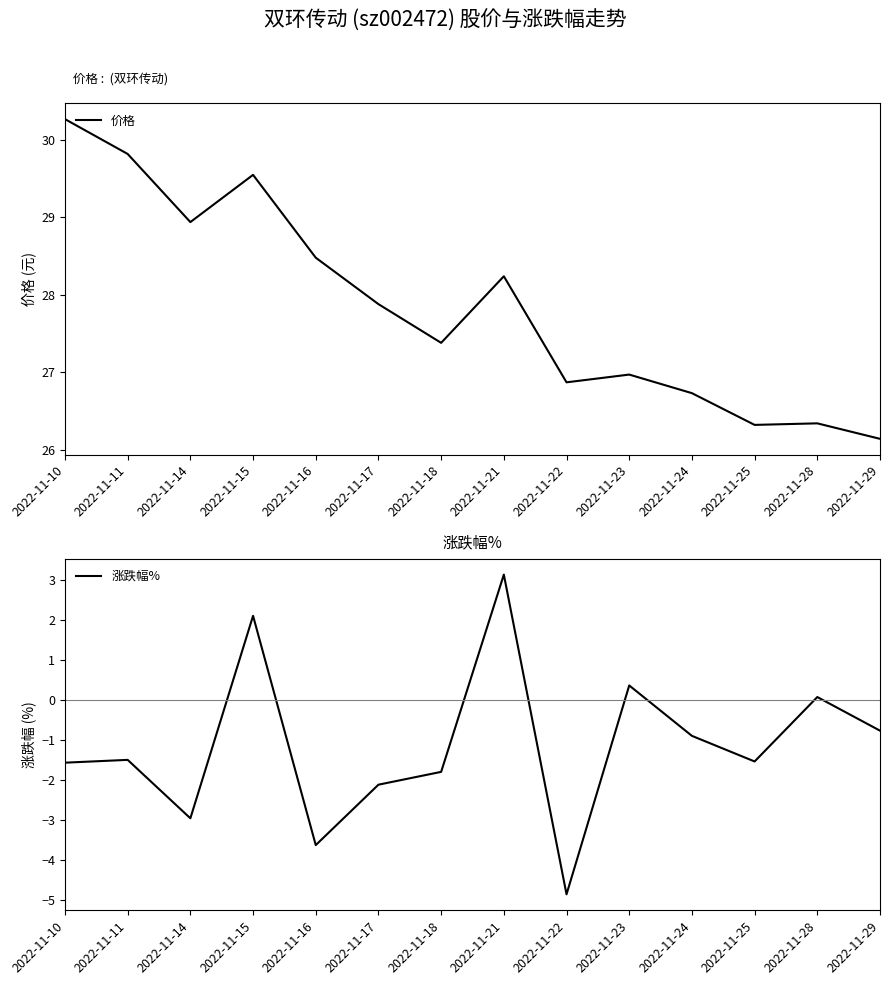

The value of 价格 at 2022-11-23 is 13.2. True or false?

False